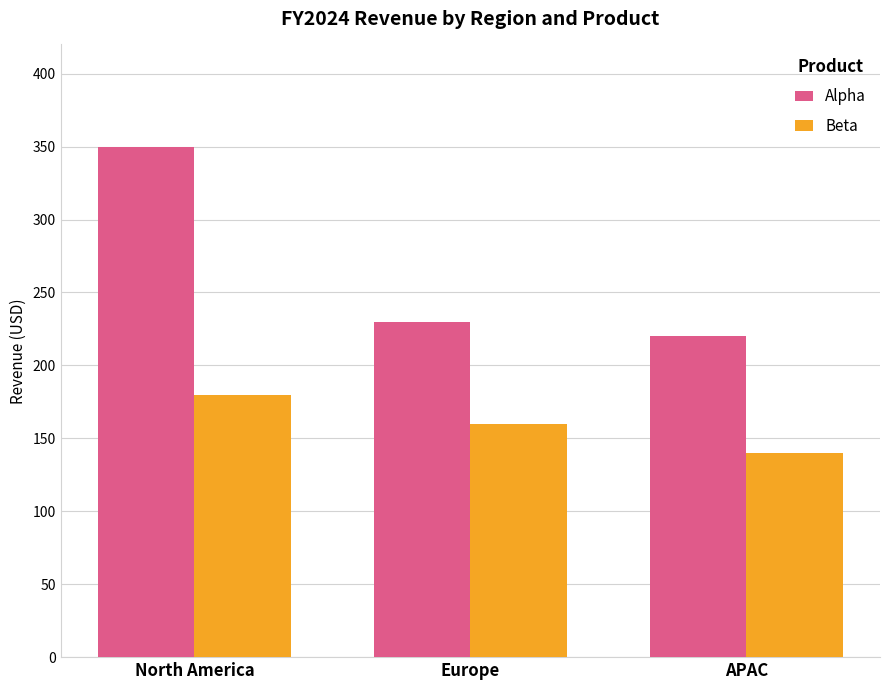

Reading right to left, transcribe all the data shown in this chart.

Alpha: APAC=220	Europe=230	North America=350
Beta: APAC=140	Europe=160	North America=180